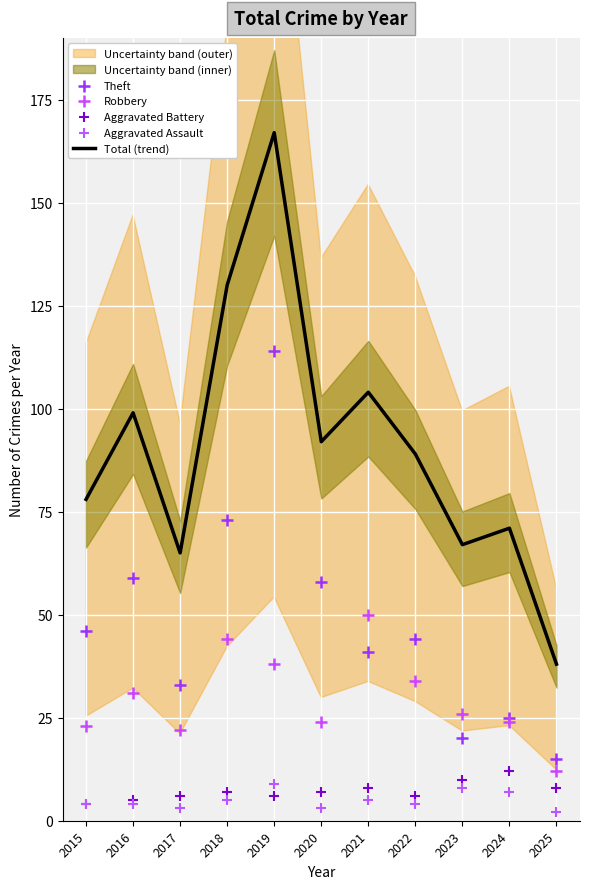

What is the total value across all series at 2017?

129